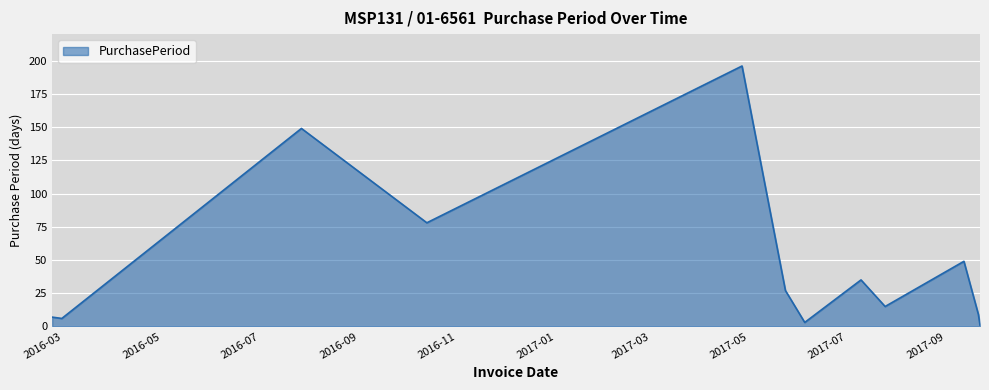

What is the maximum value shown in the chart?

196